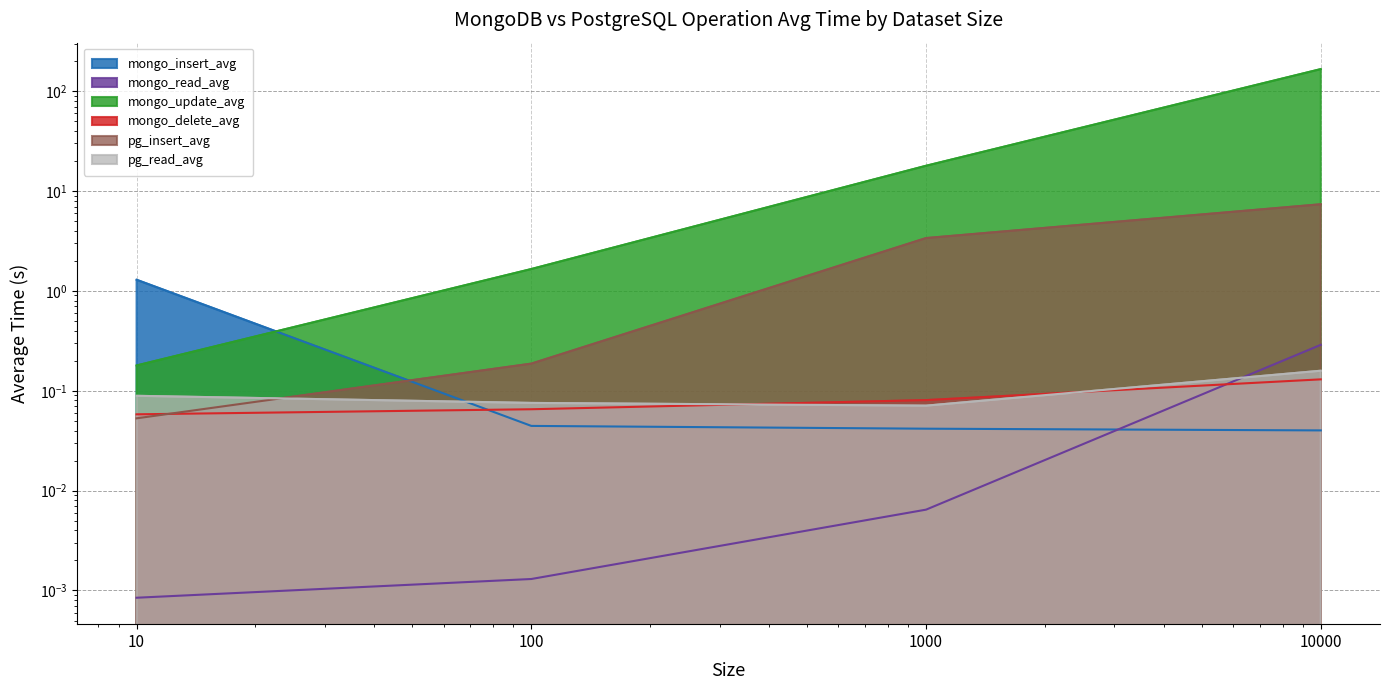

How many data points does each series have?

4